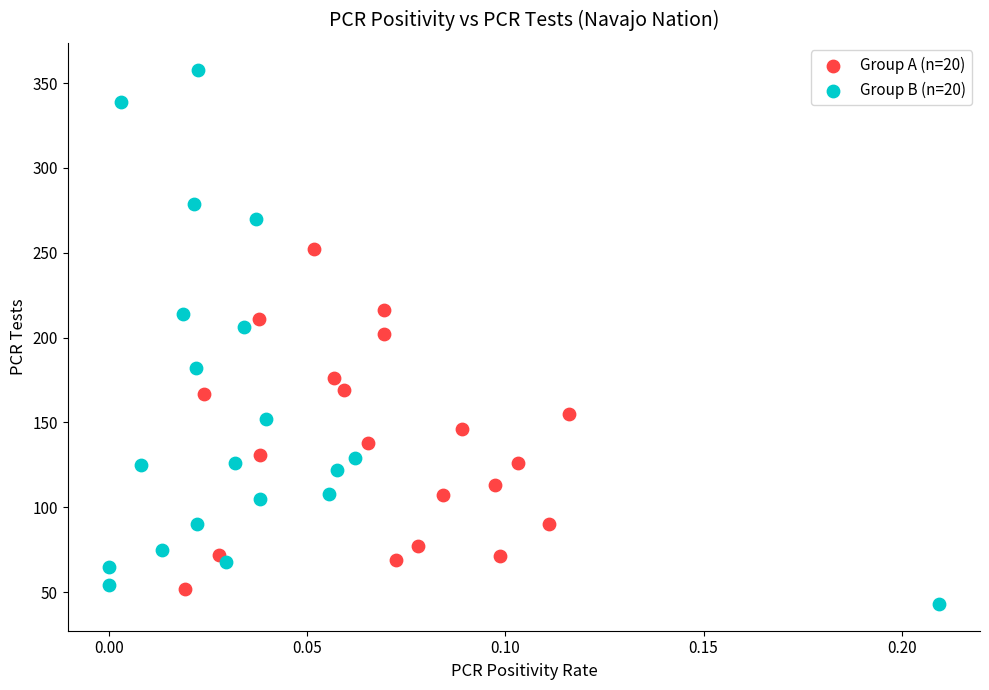

Which series reaches the minimum Y coordinate?

Group B (n=20)